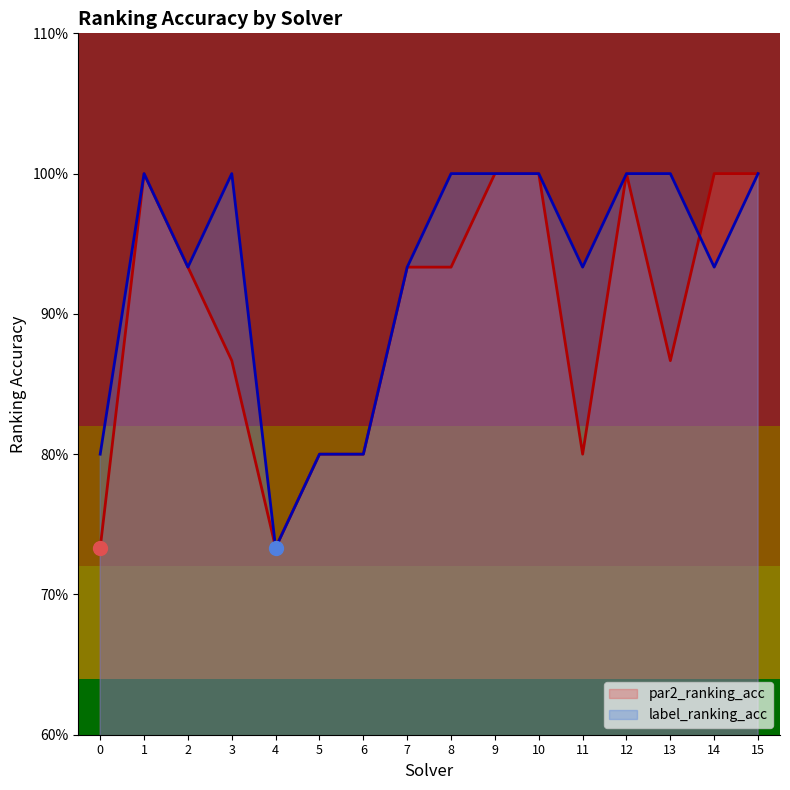

Which series has the largest total across all categories?

label_ranking_acc